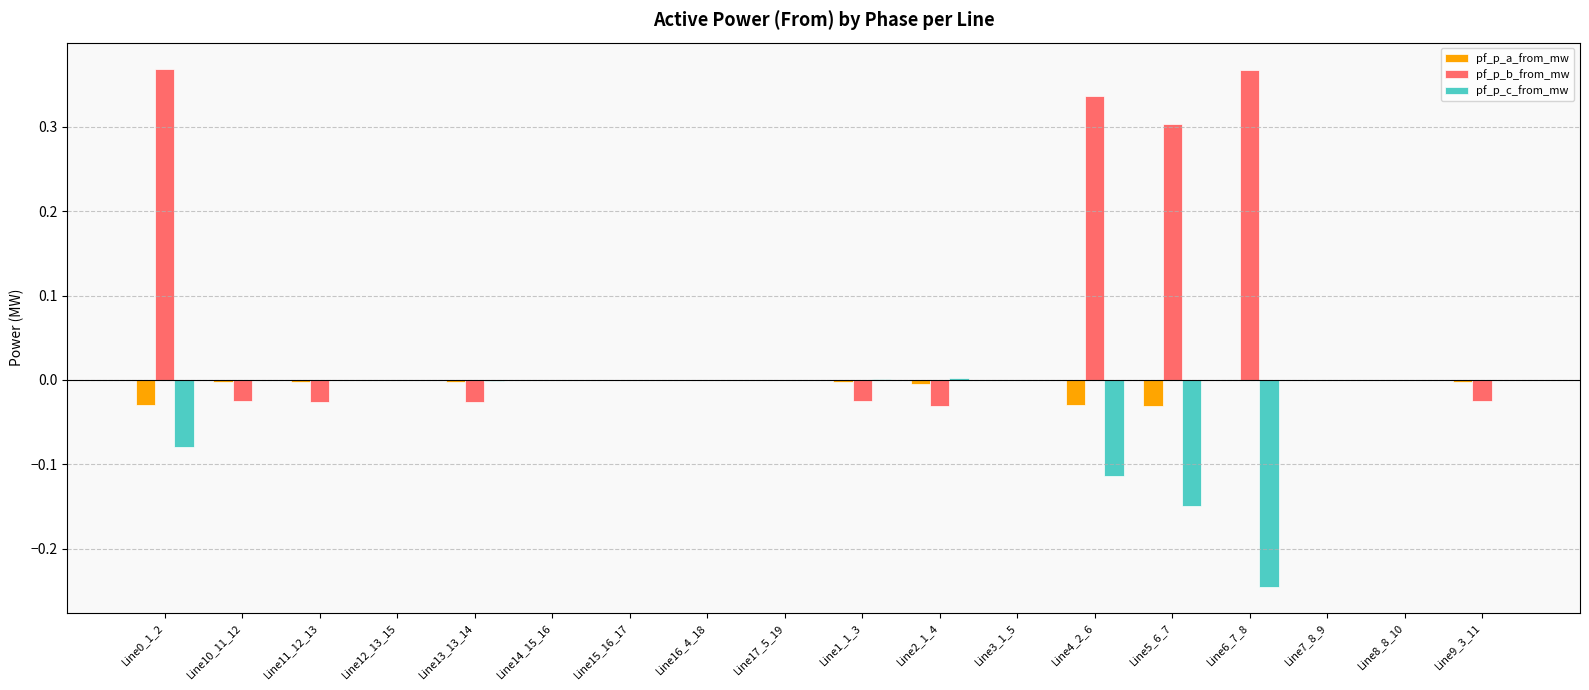

How many data points does each series have?

18